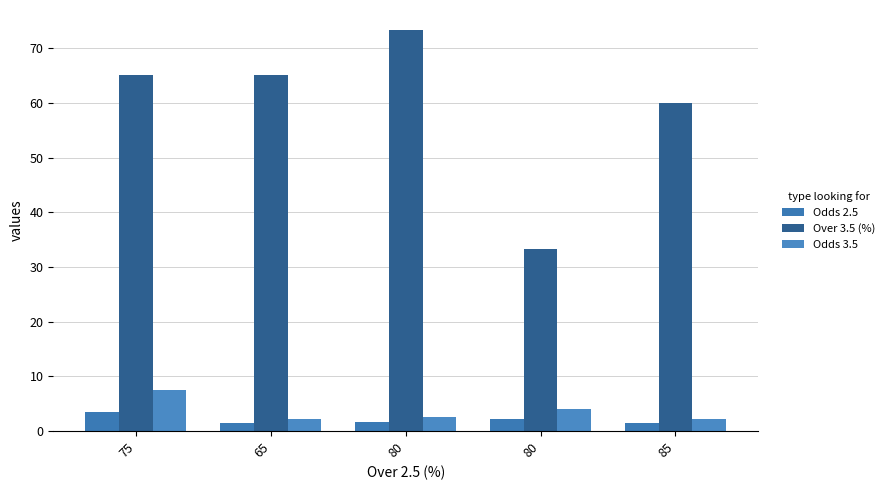

Is the value of Odds 2.5 at 75 greater than the value of Odds 3.5 at 65?

Yes